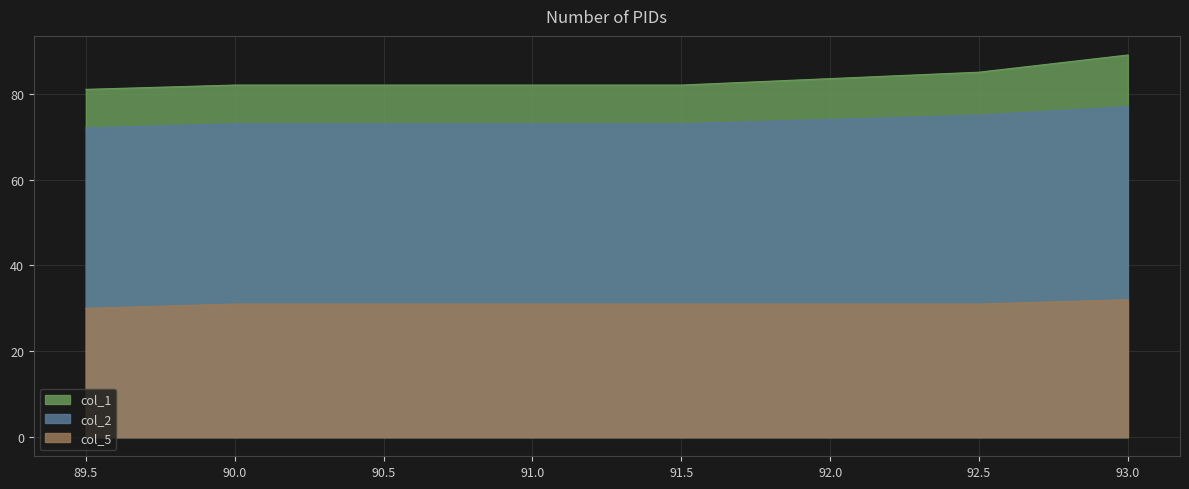

What are all the series names shown in the legend?

col_1, col_2, col_5